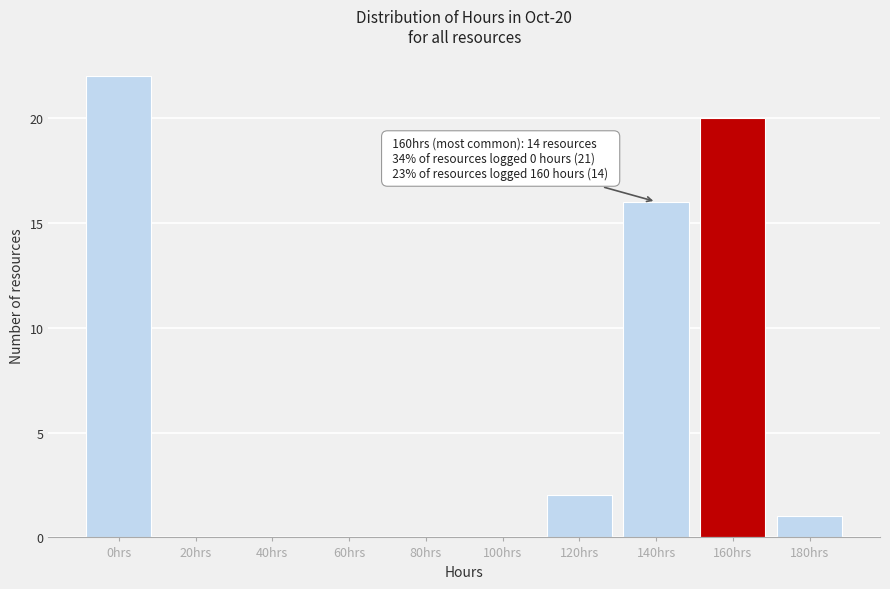

Reading left to right, extract all data points from this chart.

0hrs=22	20hrs=0	40hrs=0	60hrs=0	80hrs=0	100hrs=0	120hrs=2	140hrs=16	160hrs=20	180hrs=1